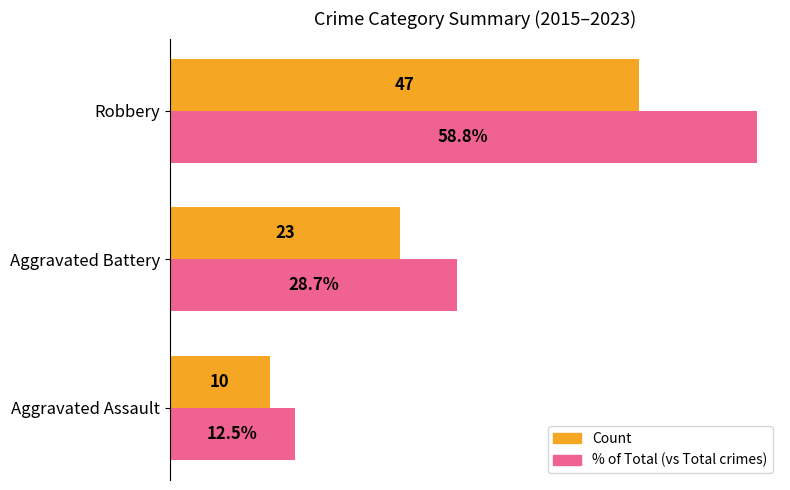

At which category does the chart reach its peak across all series?

Robbery